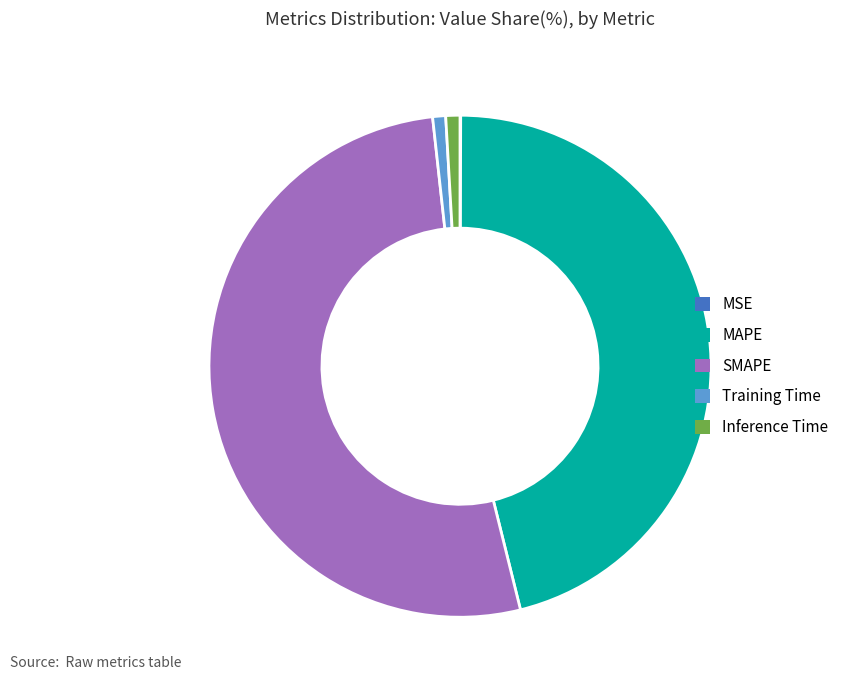

Which has a higher value, MAPE or Inference Time?

MAPE